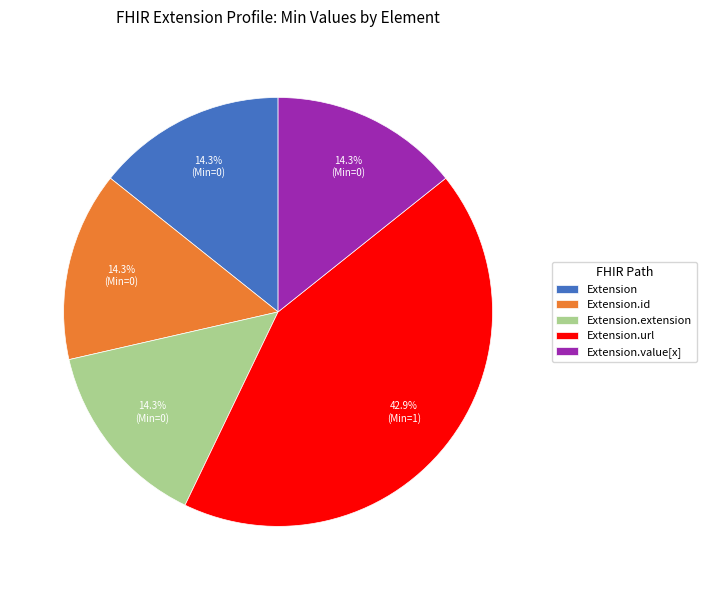

What is the largest slice in the pie chart?

Extension.url